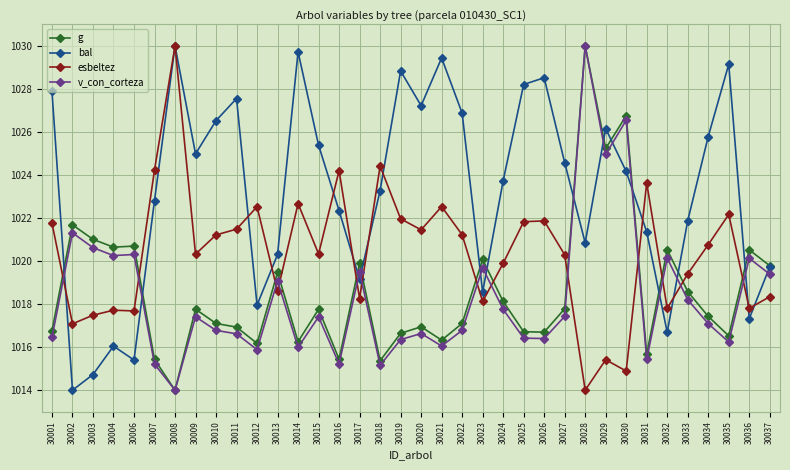

What is the value of the bal point at the 23rd from the left?

1023.7